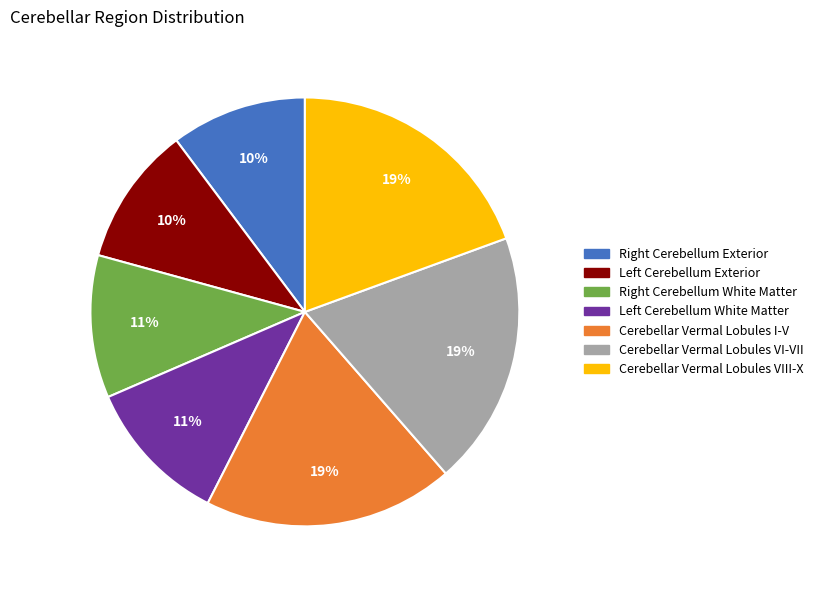

Does any single category account for the majority?

No